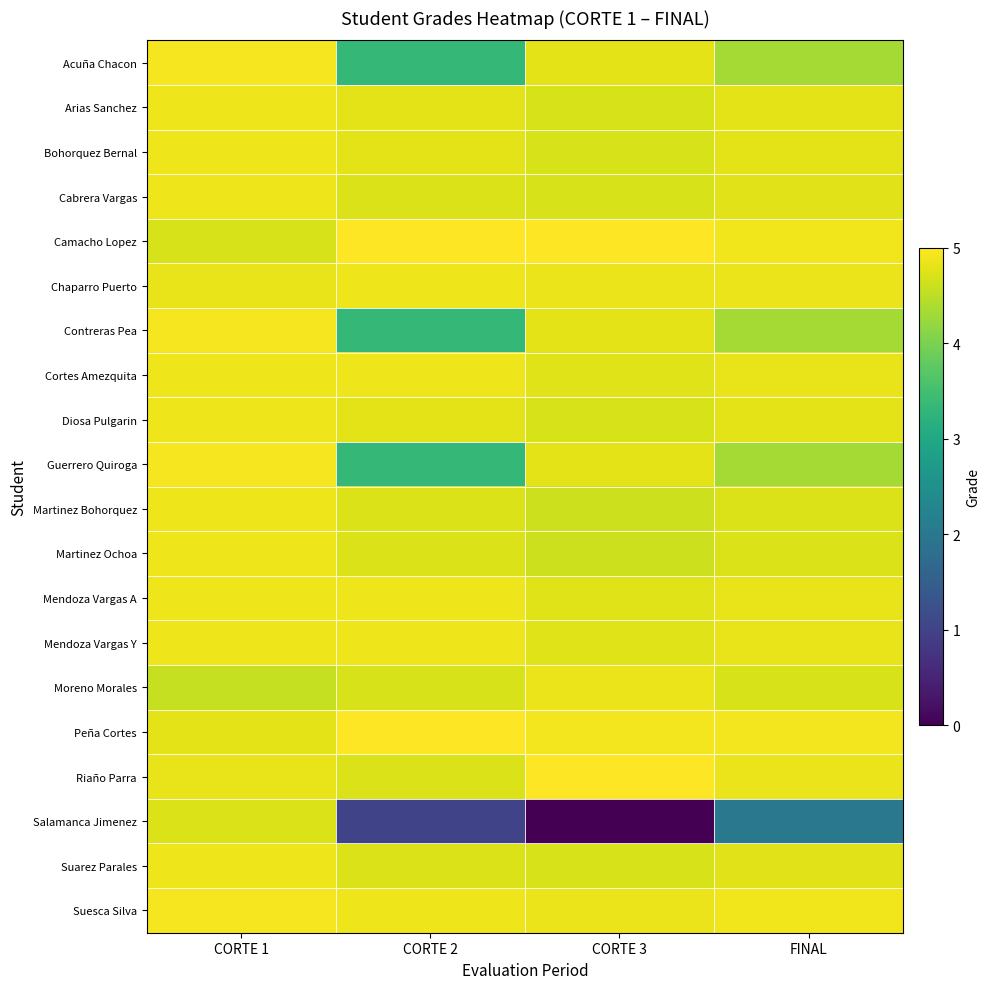

How many categories are shown in the chart?

4